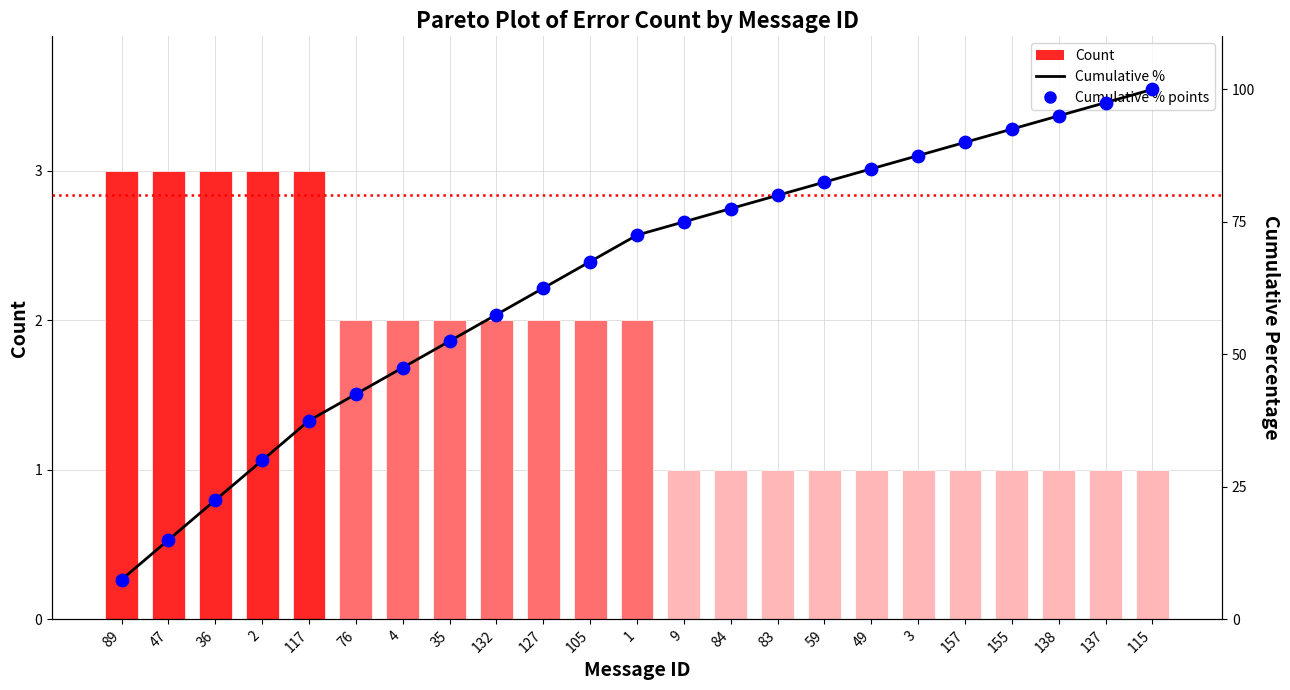

Which series contains the highest Y value?

Cumulative %